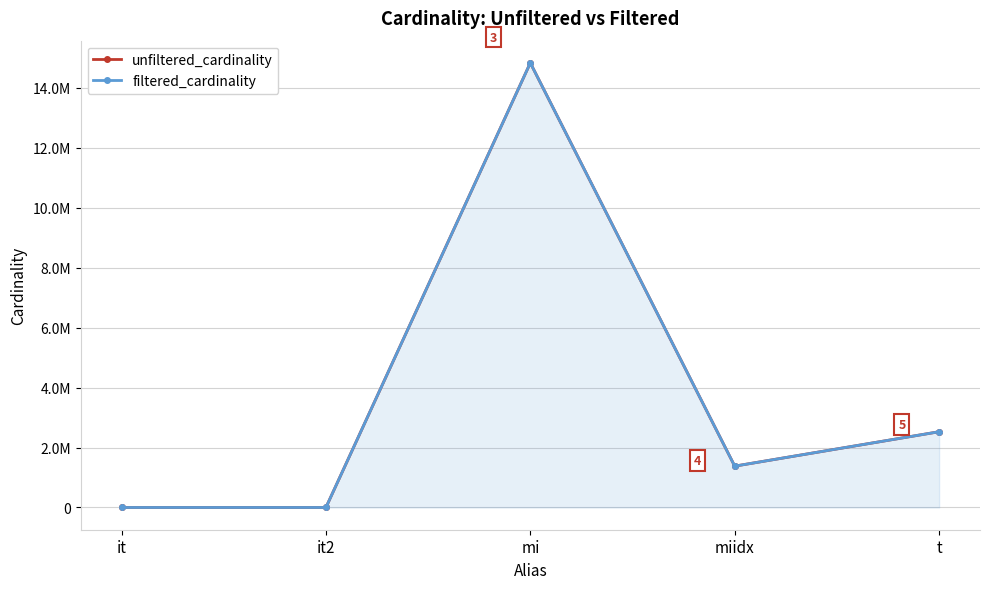

What is the total value across all series at t?

5056624